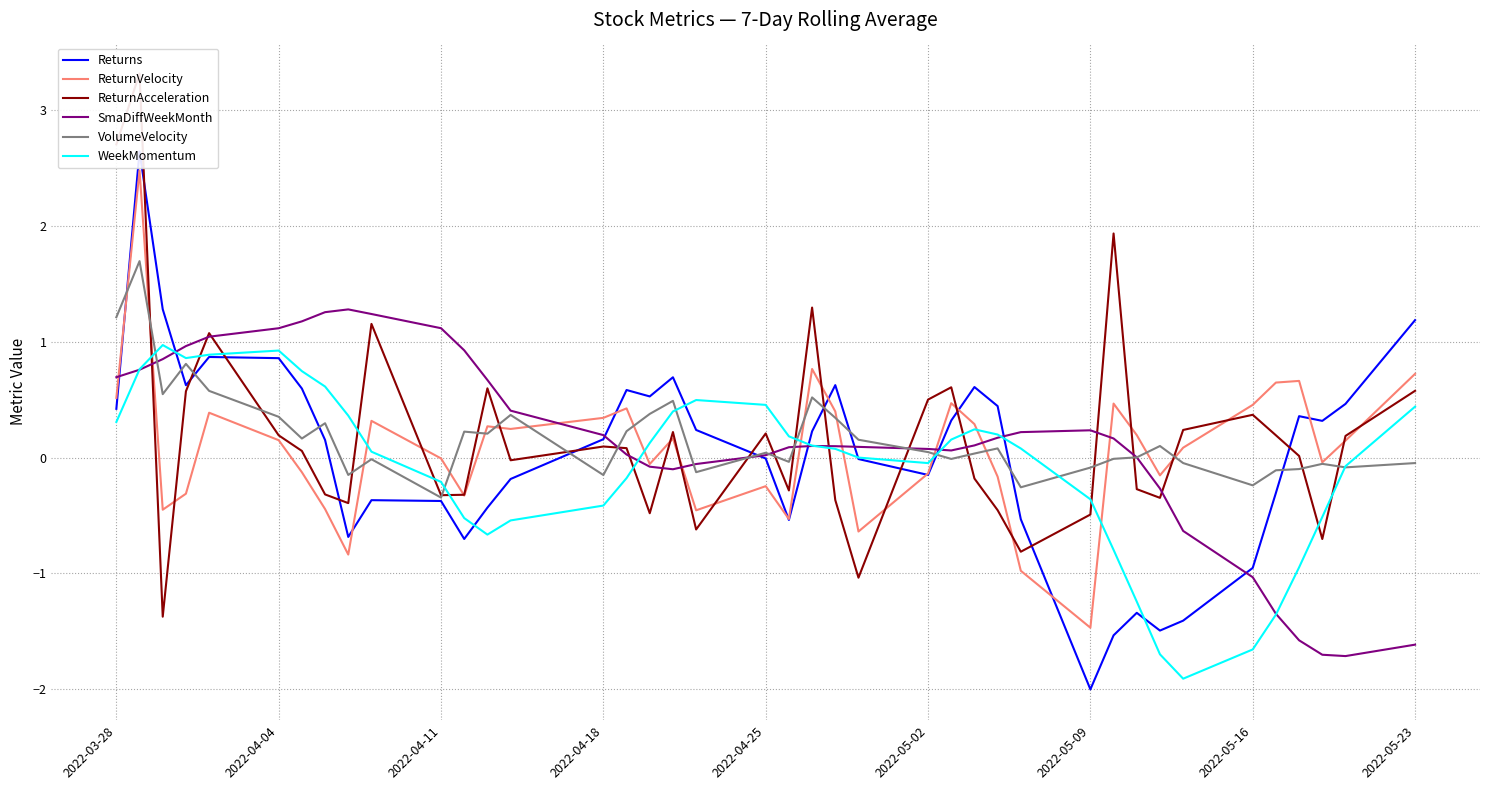

Which series ends up on top after the final intersection of ReturnAcceleration and WeekMomentum?

ReturnAcceleration